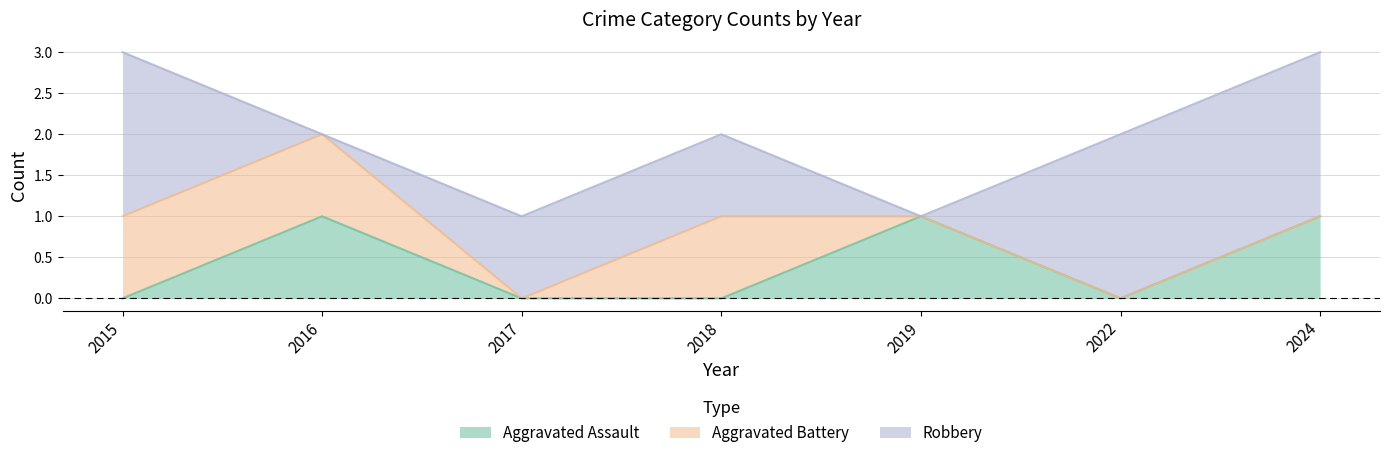

Is the value of Aggravated Assault at 2018 greater than the value of Total at 2015?

No